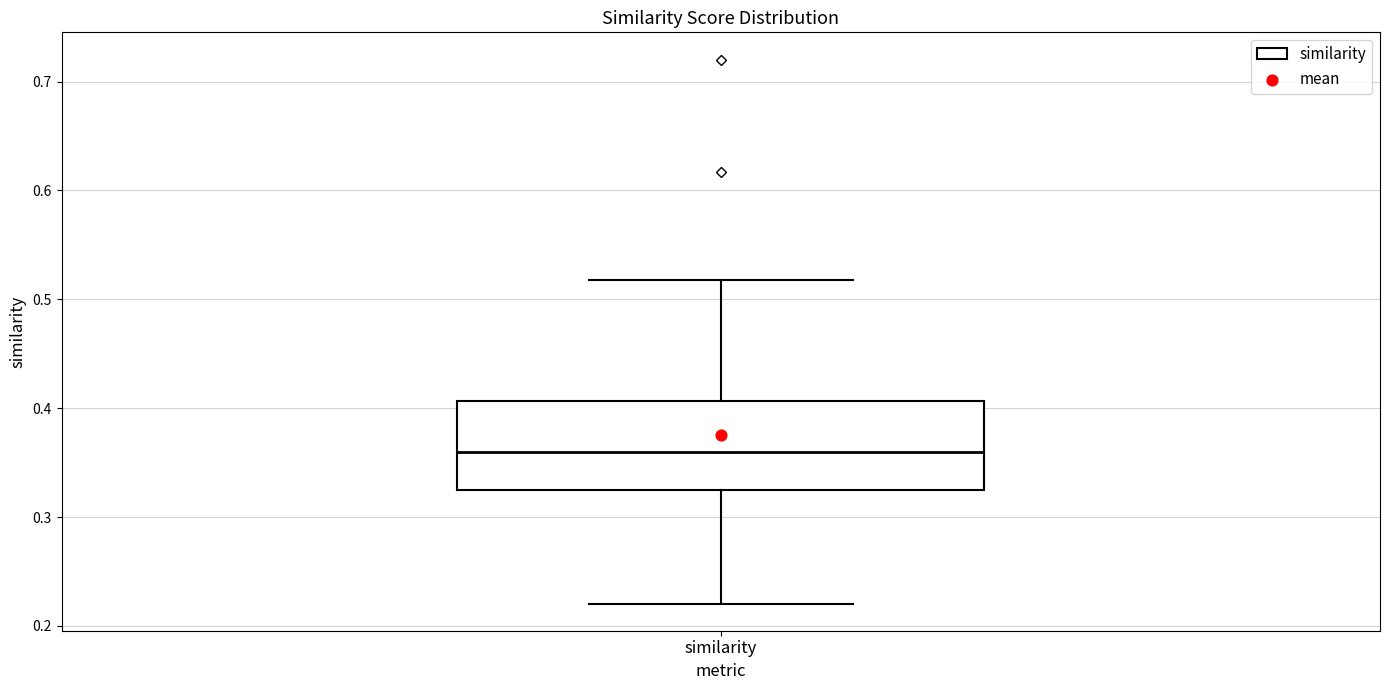

Transcribe this box plot: give where the median line is, the range the box spans, and where the two whiskers end, as read against the y-axis. The values are not printed on the chart, so give them approximately, as read against the axis.

median 0.36, box 0.32 to 0.41, whiskers 0.22 to 0.52